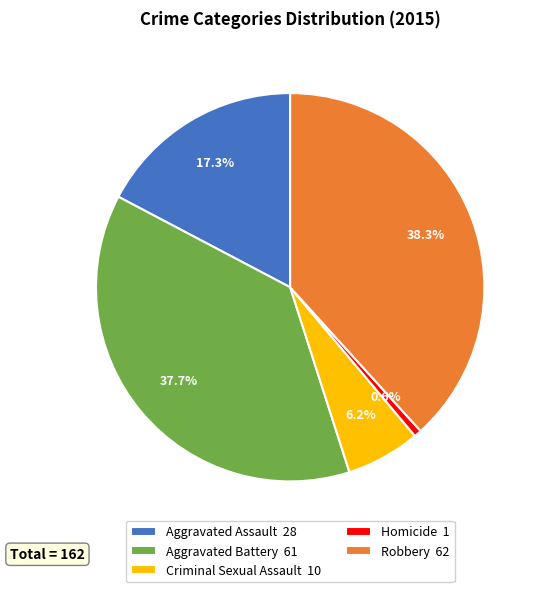

To the nearest percent, what portion does Robbery represent?

38%